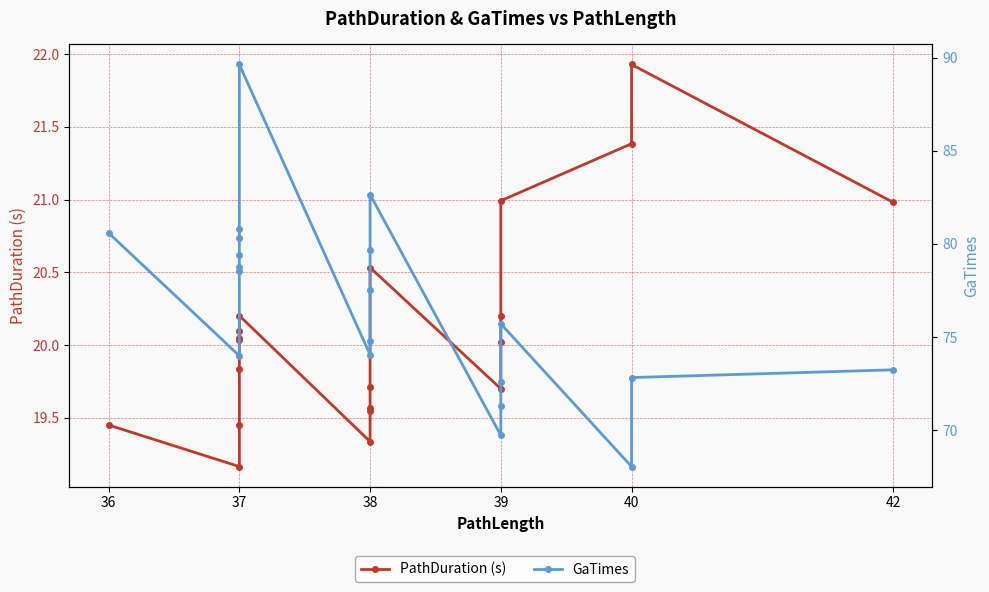

What is the sum of all PathDuration (s) values?

402.2